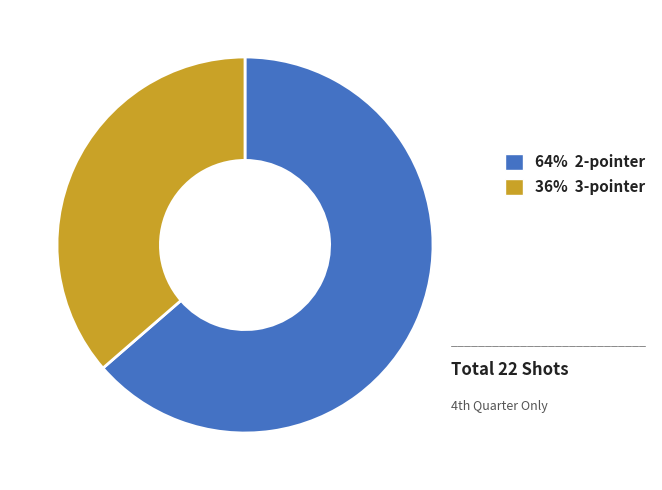

Does any single category account for the majority?

Yes